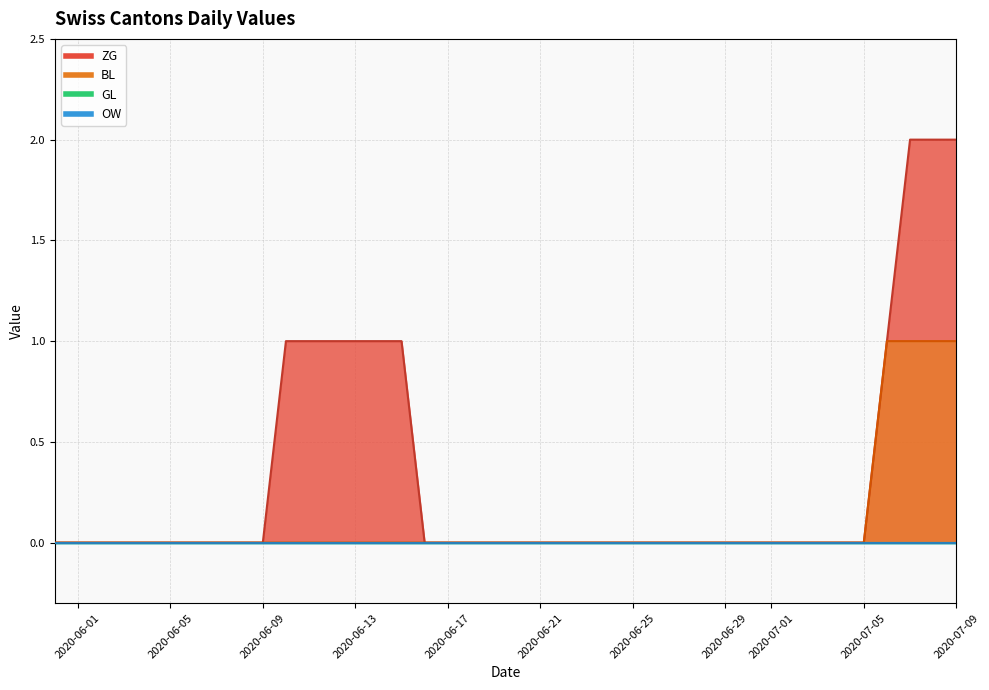

True or false: BL has a value of 0 at 2020-07-04.

True